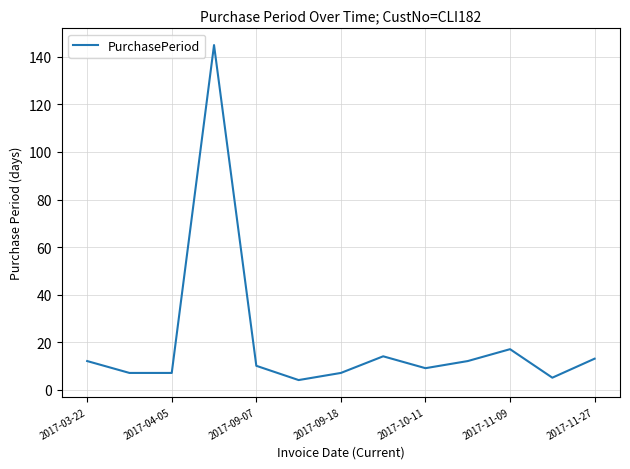

What is the maximum value shown in the chart?

145